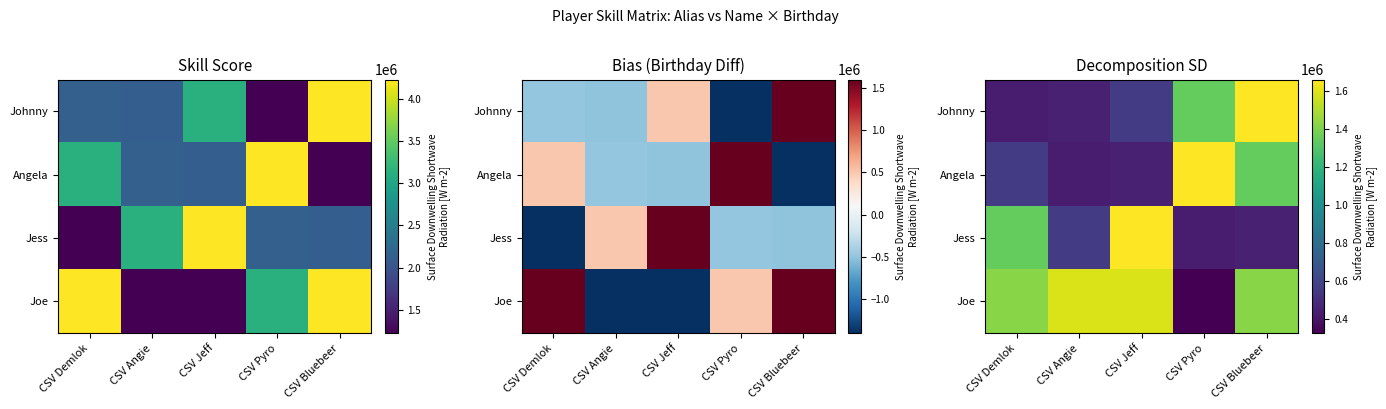

What is the spread (max minus min) of values at CSV Demlok?

995598.4